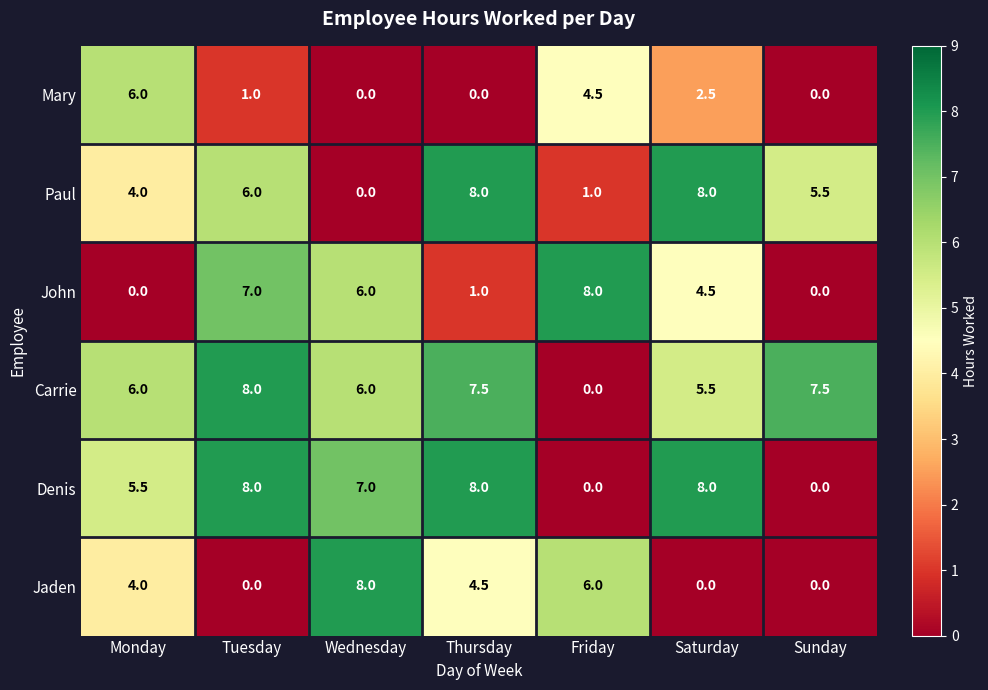

What is the spread (max minus min) of values at Sunday?

7.5